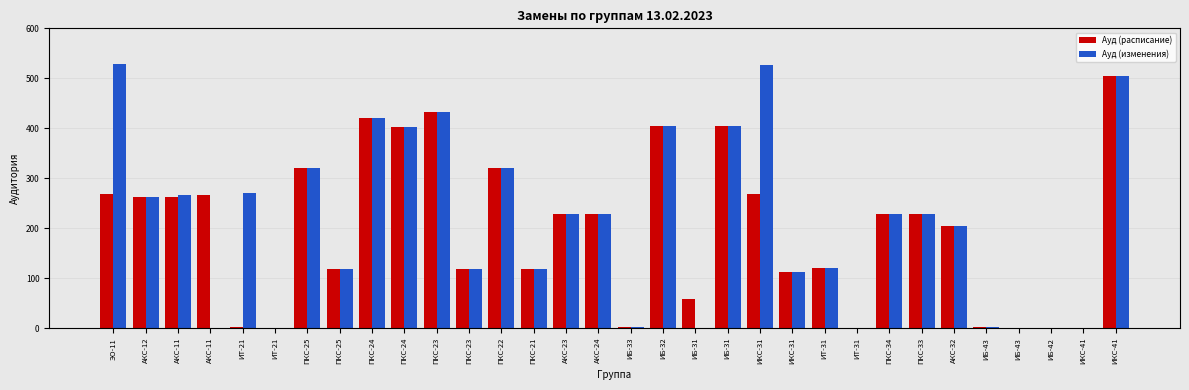

How many groups of bars are there?

32